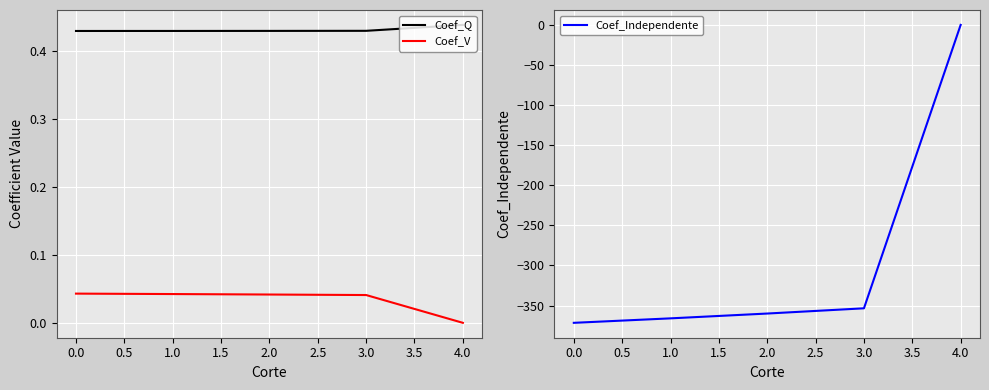

True or false: Coef_Q and Coef_V cross at least once.

False